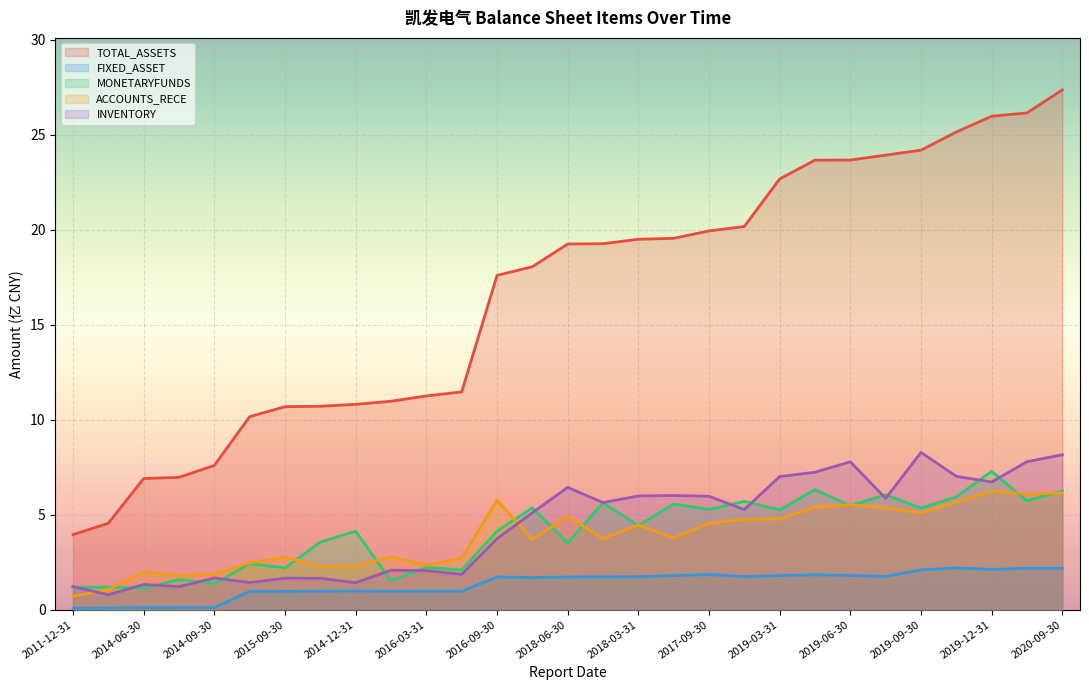

The ACCOUNTS_RECE series shows 0.7 at 2013-12-31. True or false?

False